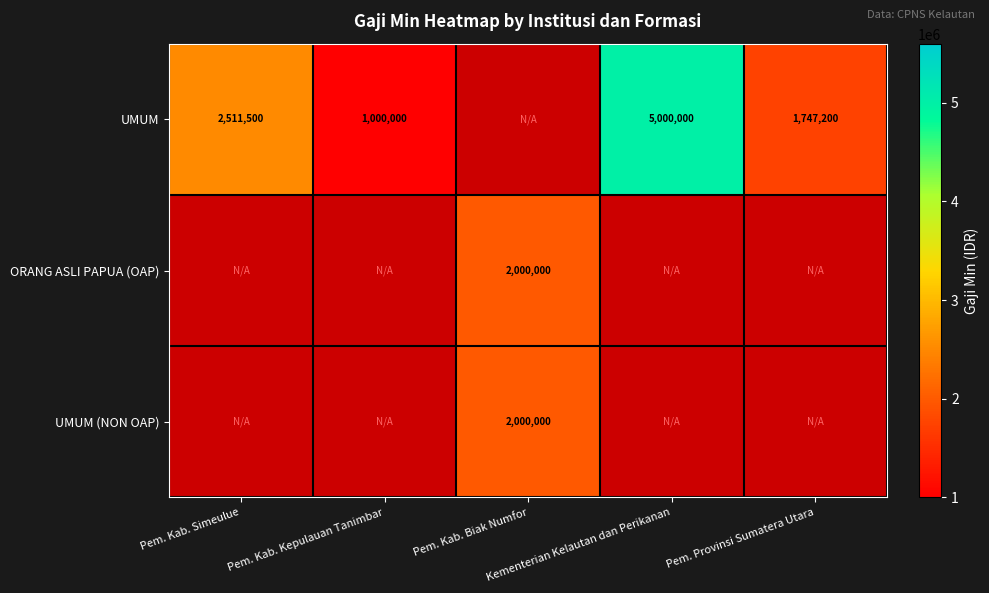

Is it true that UMUM equals 2513708.9 at Pem. Provinsi Sumatera Utara?

False